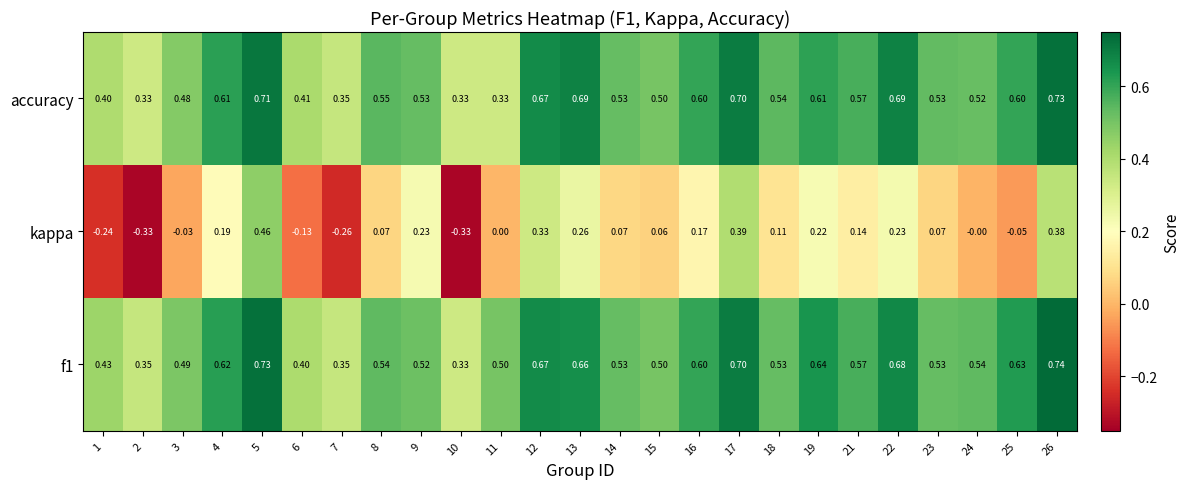

Which series has the widest spread of values?

kappa